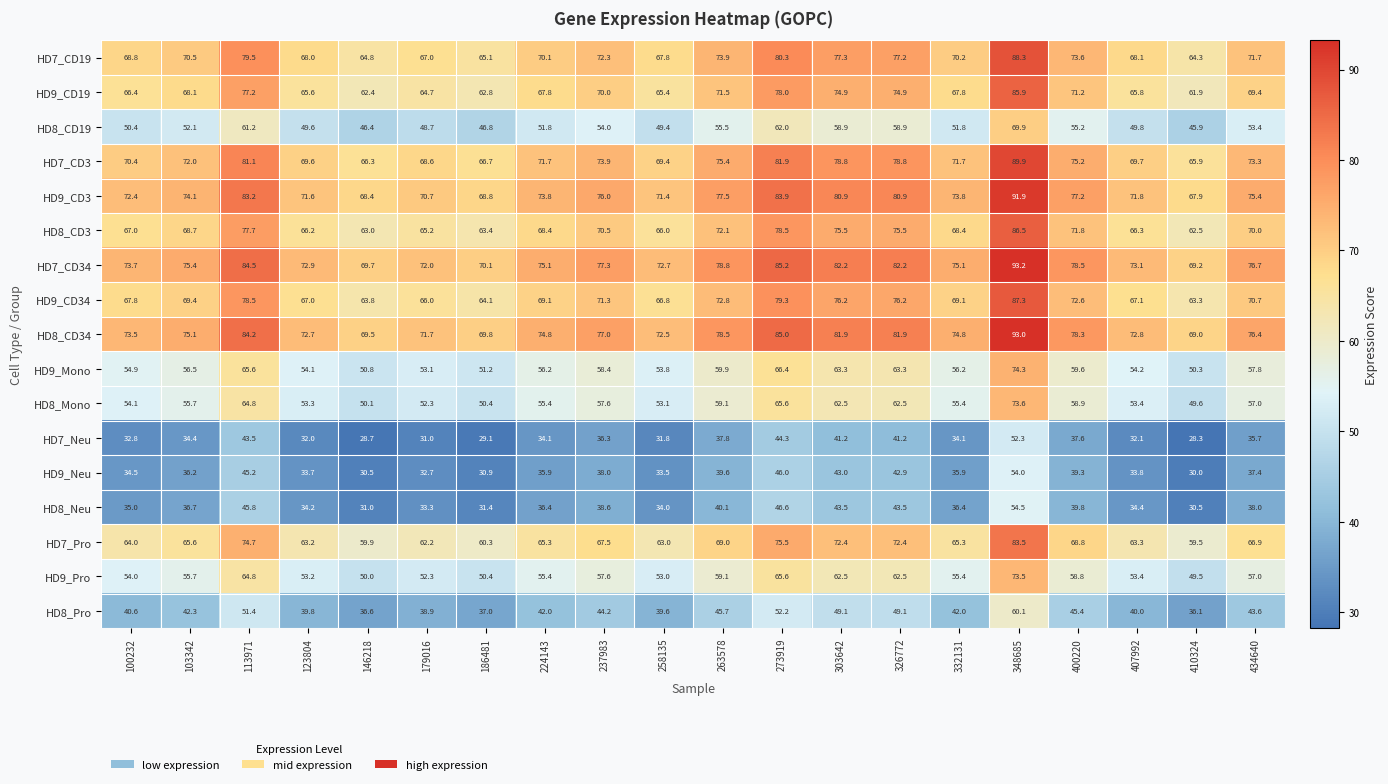

What is the average value of the HD9_Mono series?

58.0